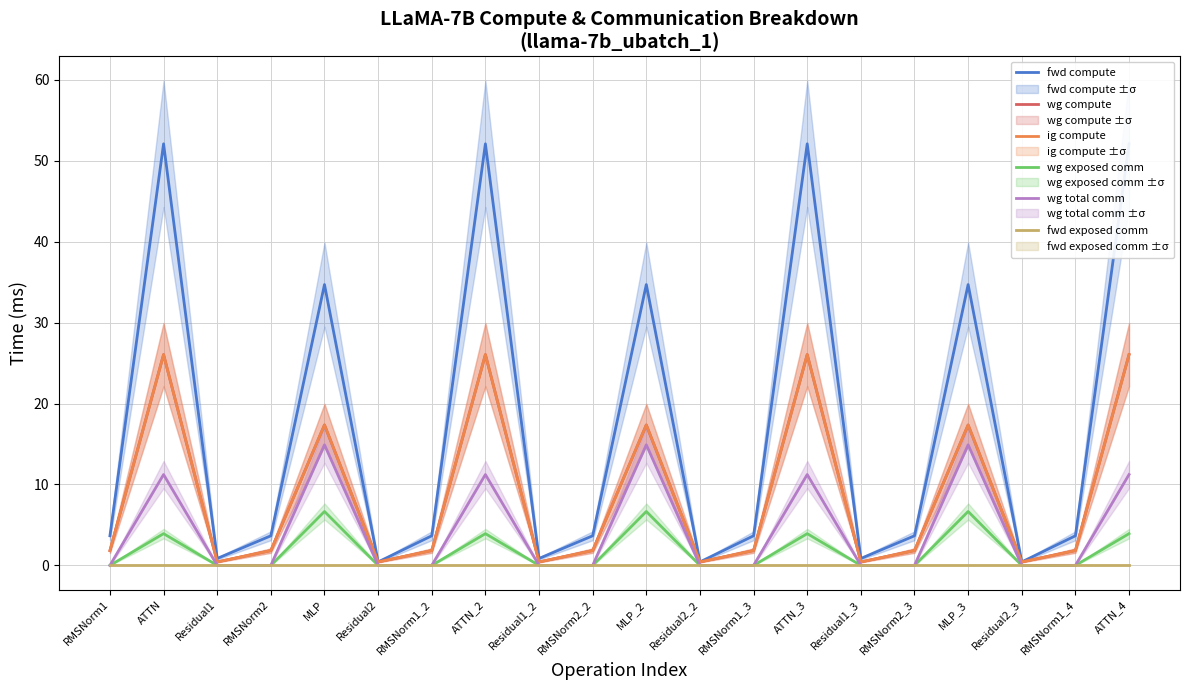

At which category is the sum across all series the highest?

ATTN_4